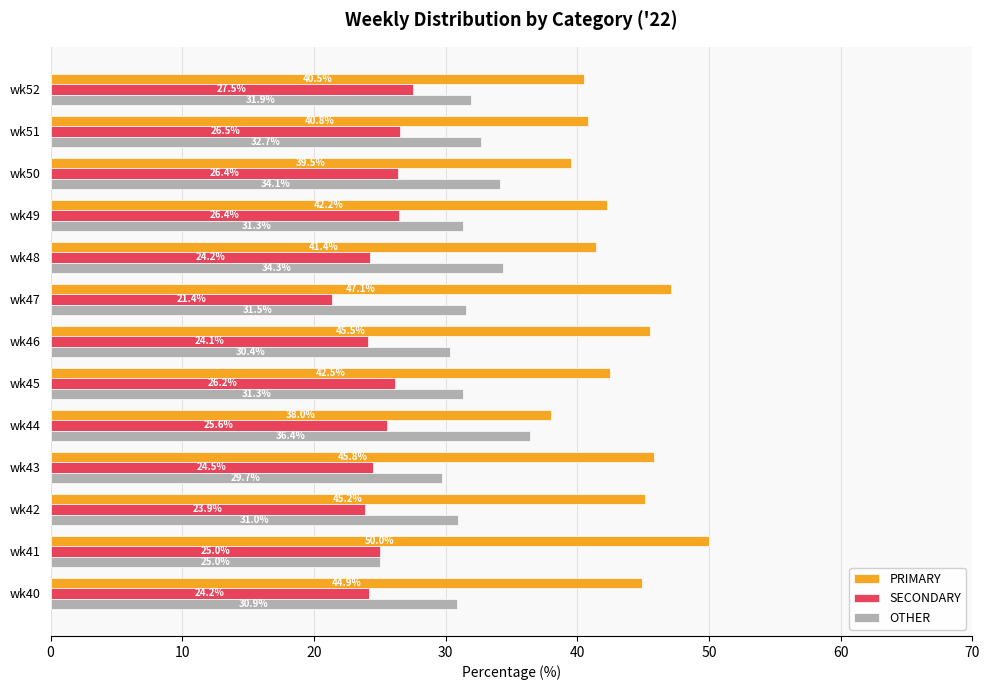

What is the difference between the maximum and second lowest values in the OTHER series?

6.7